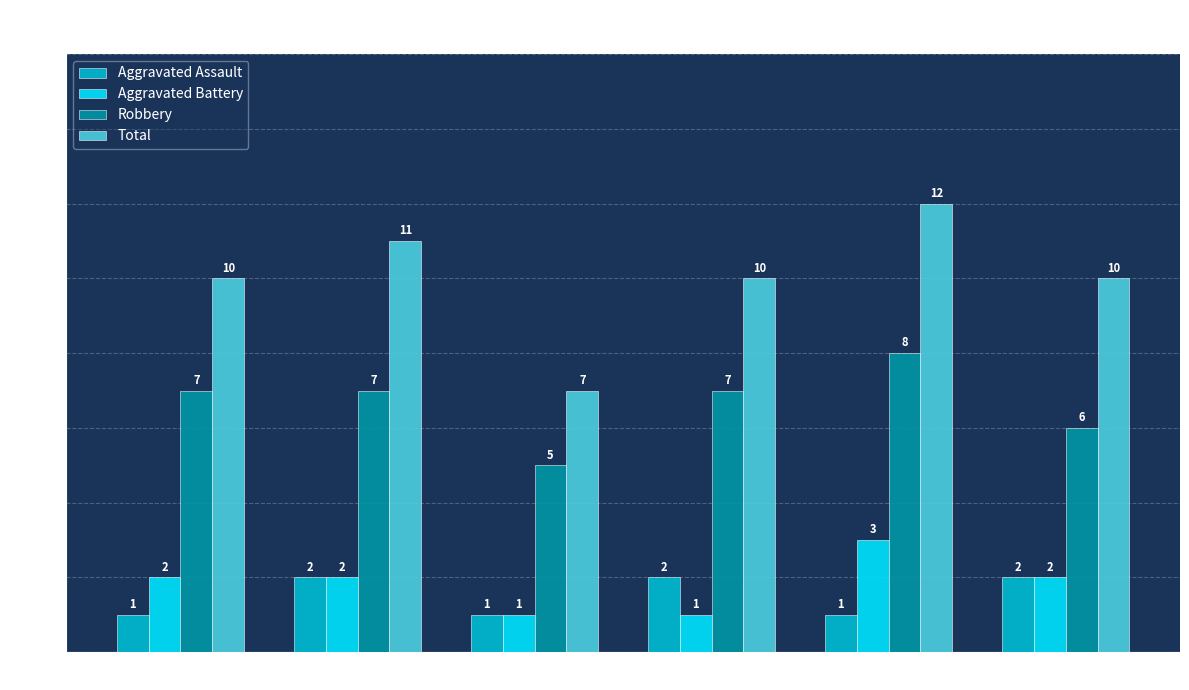

Which series has the largest total across all categories?

Total